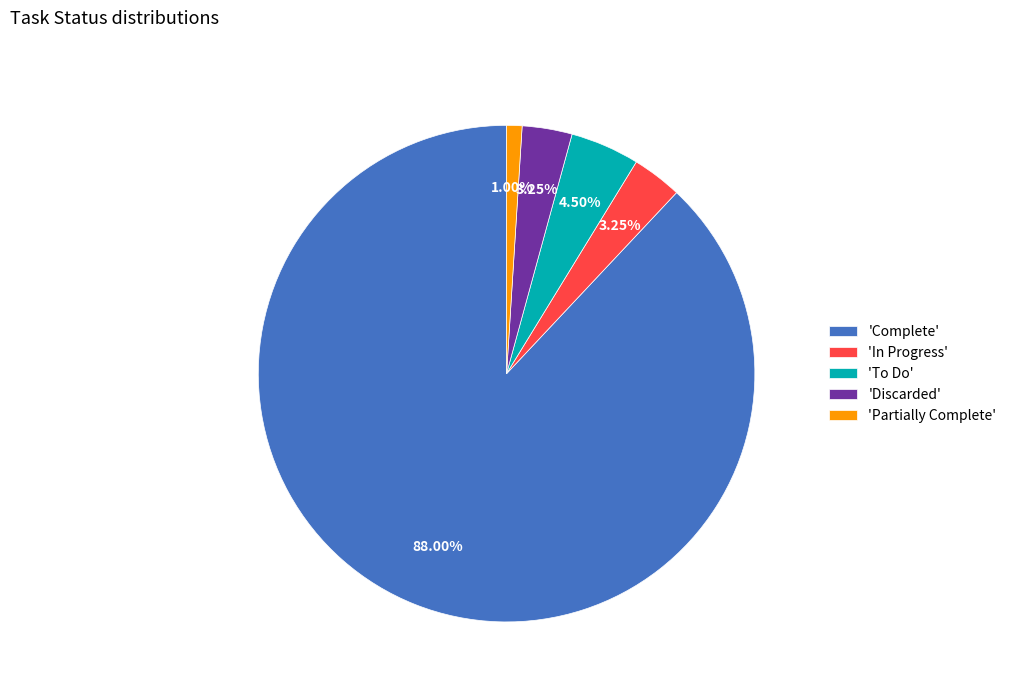

Is the sum of 'Complete' and 'Partially Complete' greater than half?

Yes